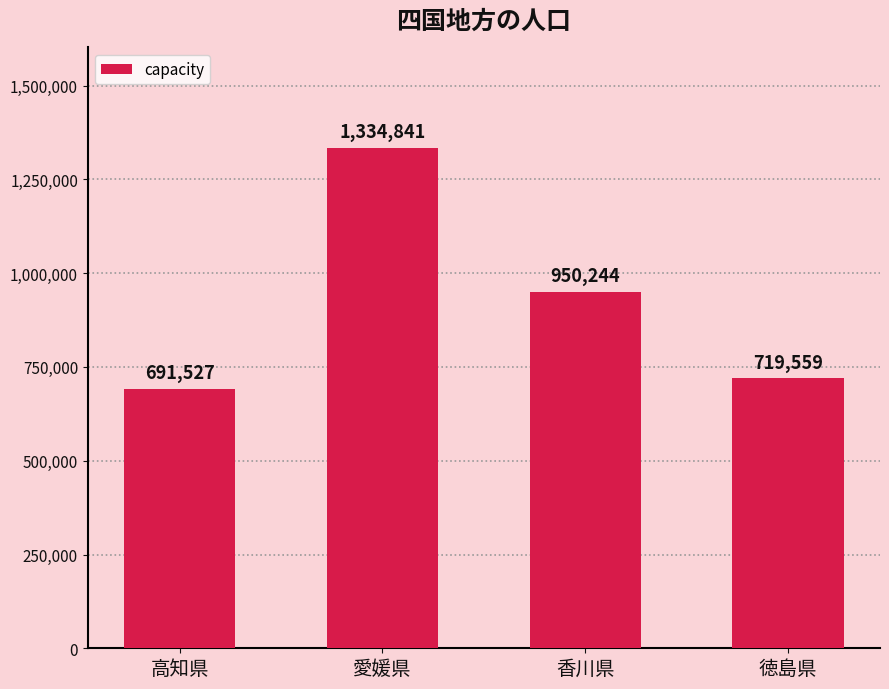

At which category does the chart reach its minimum across all series?

高知県